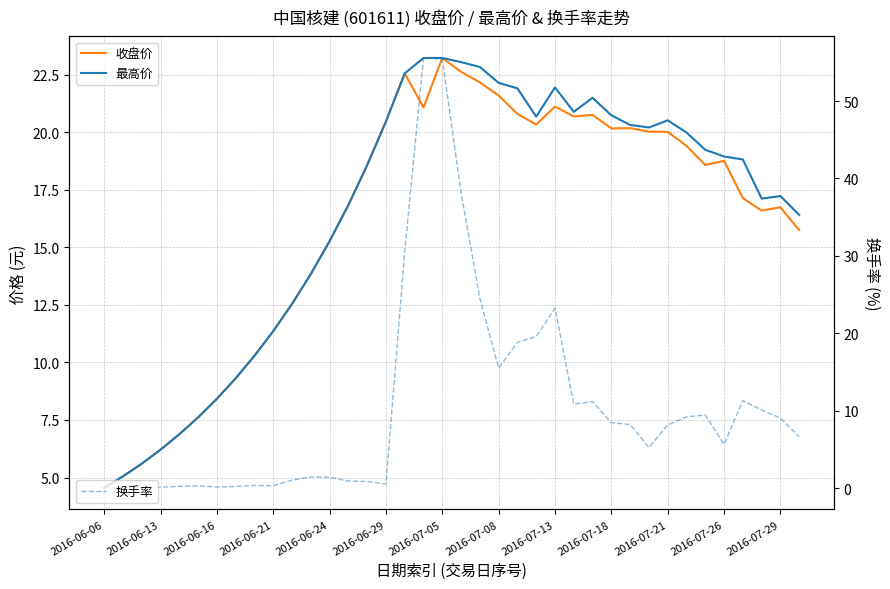

What is the average value of the 收盘价 series?

16.1